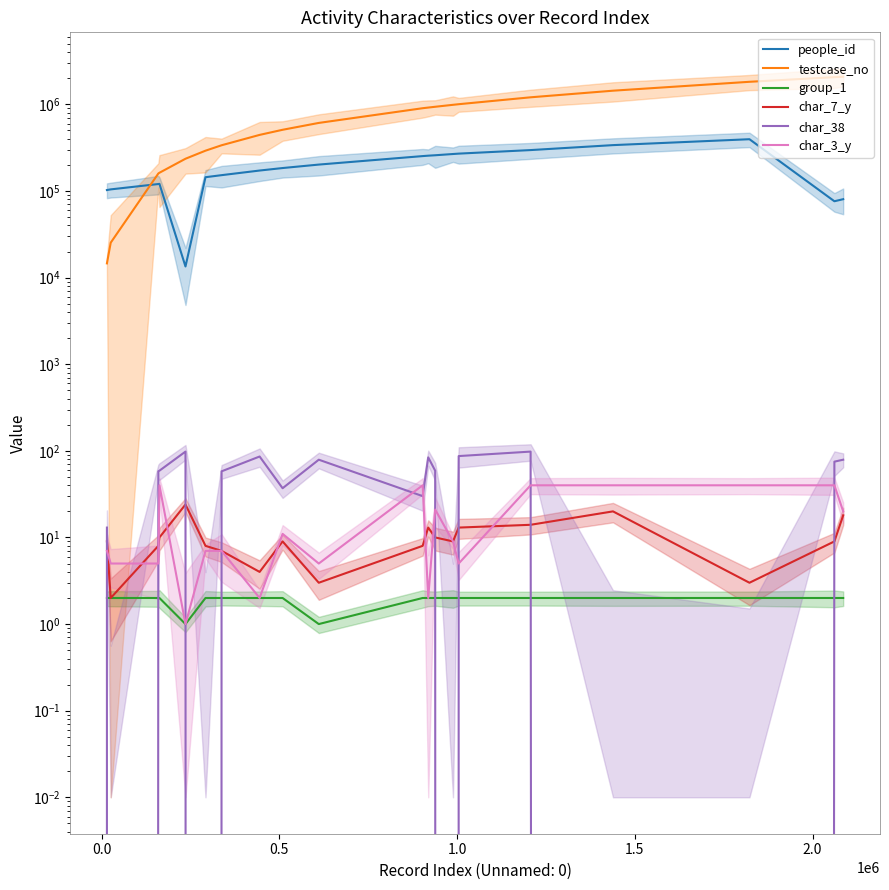

Between 0.5 and 15, which series saw the biggest shift?

testcase_no